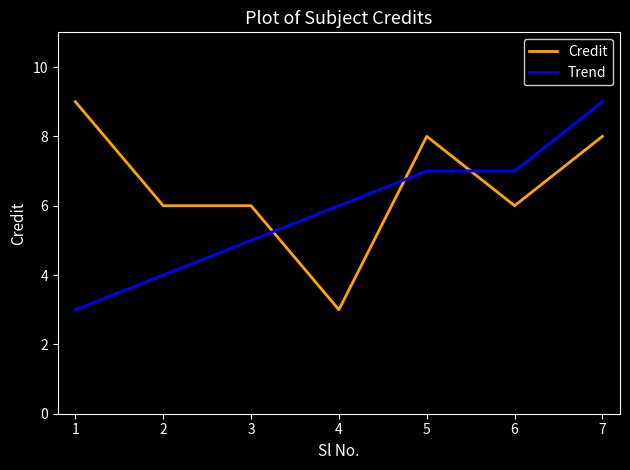

What is the difference between the second highest and minimum values in the Credit series?

5